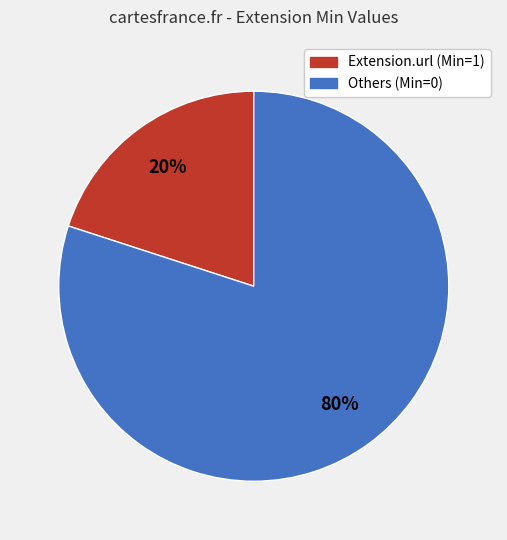

Is there a majority slice in this chart?

Yes